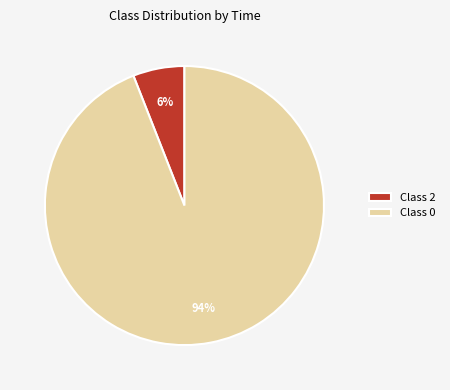

To the nearest percent, what portion does Class 2 represent?

6%